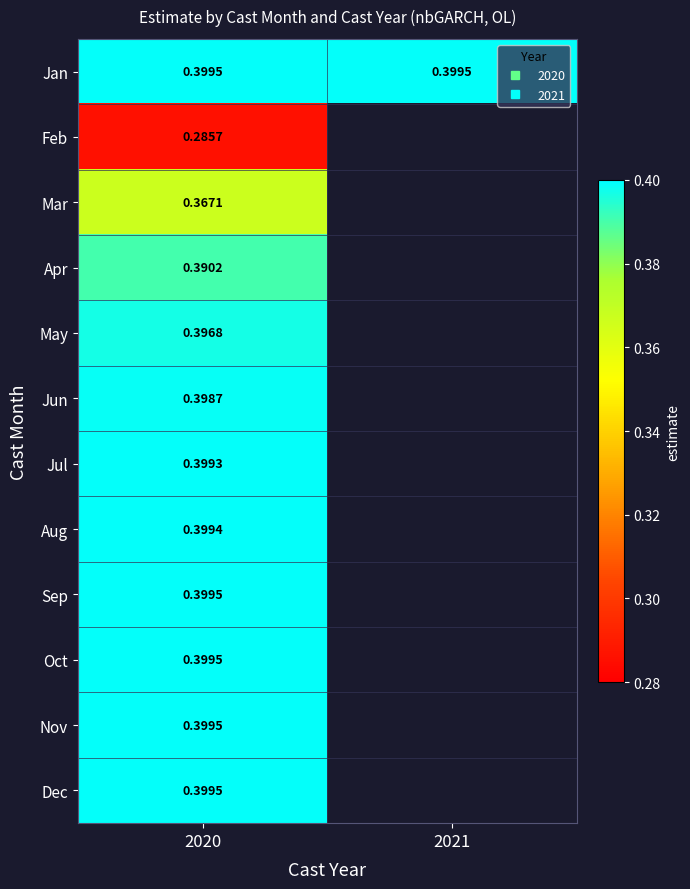

Count the number of categories in the chart.

2